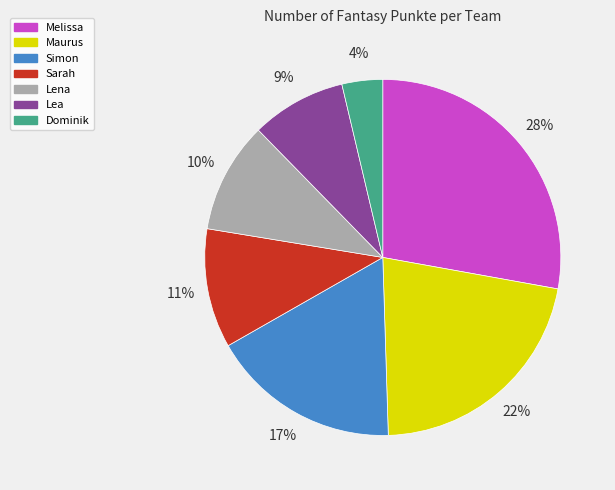

Which category has the biggest portion of the pie?

Melissa